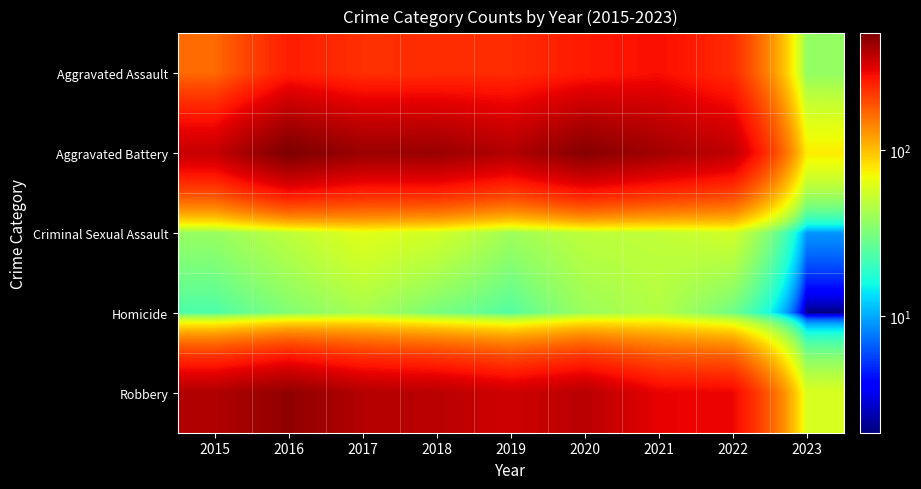

Reading left to right, what are all the values shown in this chart?

Aggravated Assault: 2015=163	2016=255	2017=230	2018=231	2019=235	2020=261	2021=279	2022=235	2023=37
Aggravated Battery: 2015=354	2016=501	2017=434	2018=436	2019=388	2020=478	2021=420	2022=365	2023=76
Criminal Sexual Assault: 2015=38	2016=49	2017=62	2018=56	2019=40	2020=49	2021=50	2022=56	2023=9
Homicide: 2015=23	2016=33	2017=42	2018=31	2019=24	2020=39	2021=46	2022=29	2023=2
Robbery: 2015=393	2016=455	2017=386	2018=375	2019=340	2020=378	2021=300	2022=294	2023=59